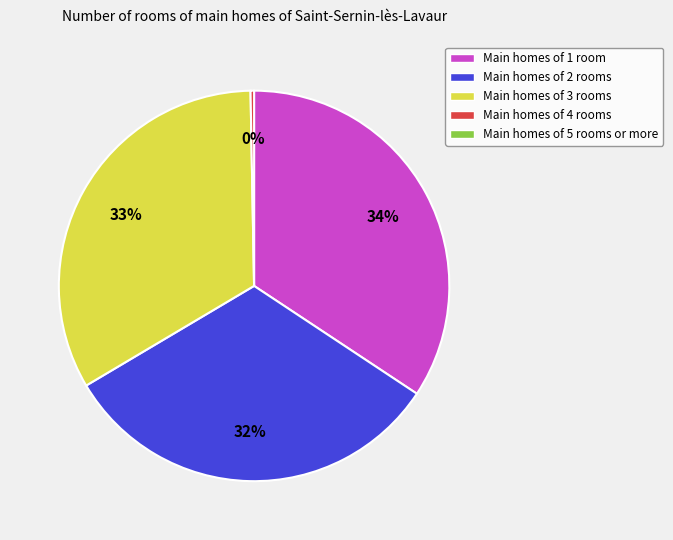

Is there any slice that represents more than half of the pie?

No